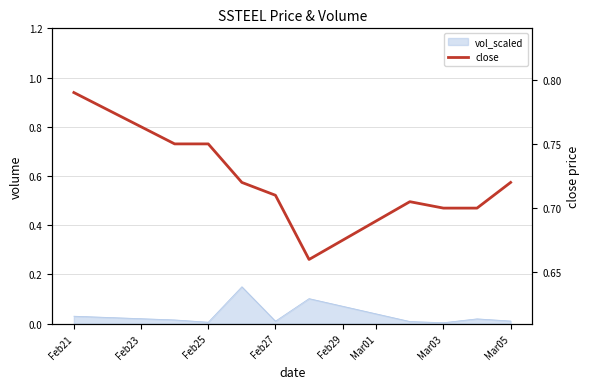

The chart shows a value of 1.0 at Mar03. True or false?

False